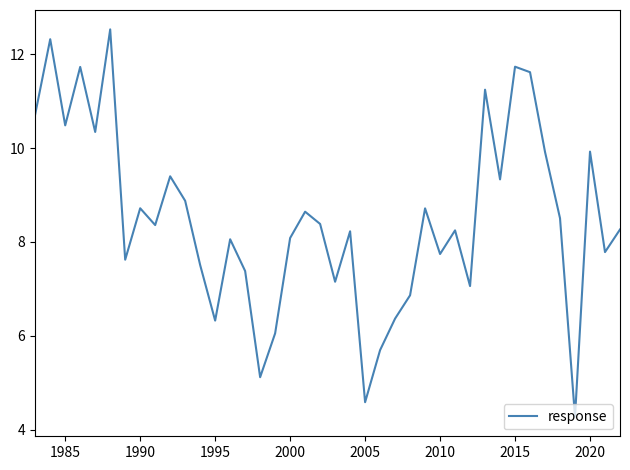

What is the maximum value shown in the chart?

12.5